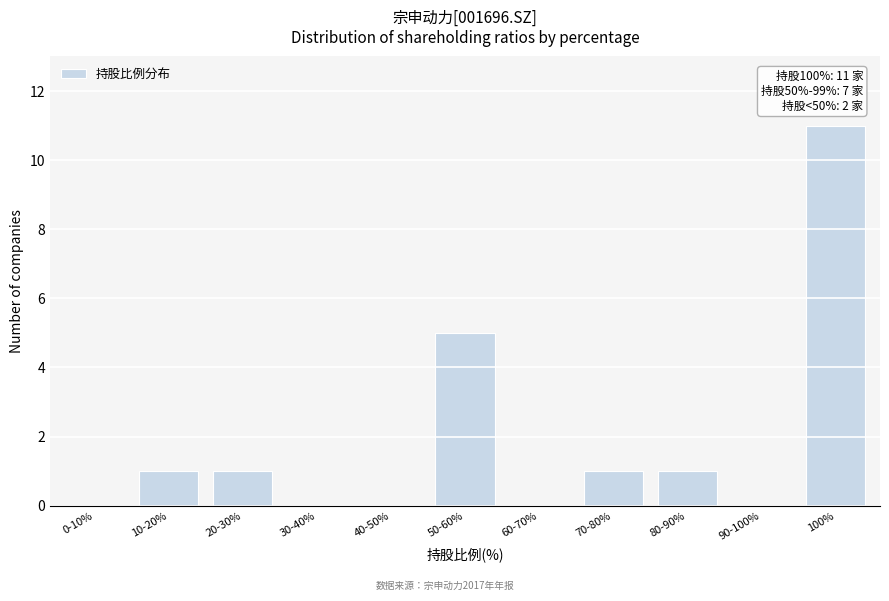

Reading right to left, extract all data points from this chart.

100%=11	90-100%=0	80-90%=1	70-80%=1	60-70%=0	50-60%=5	40-50%=0	30-40%=0	20-30%=1	10-20%=1	0-10%=0